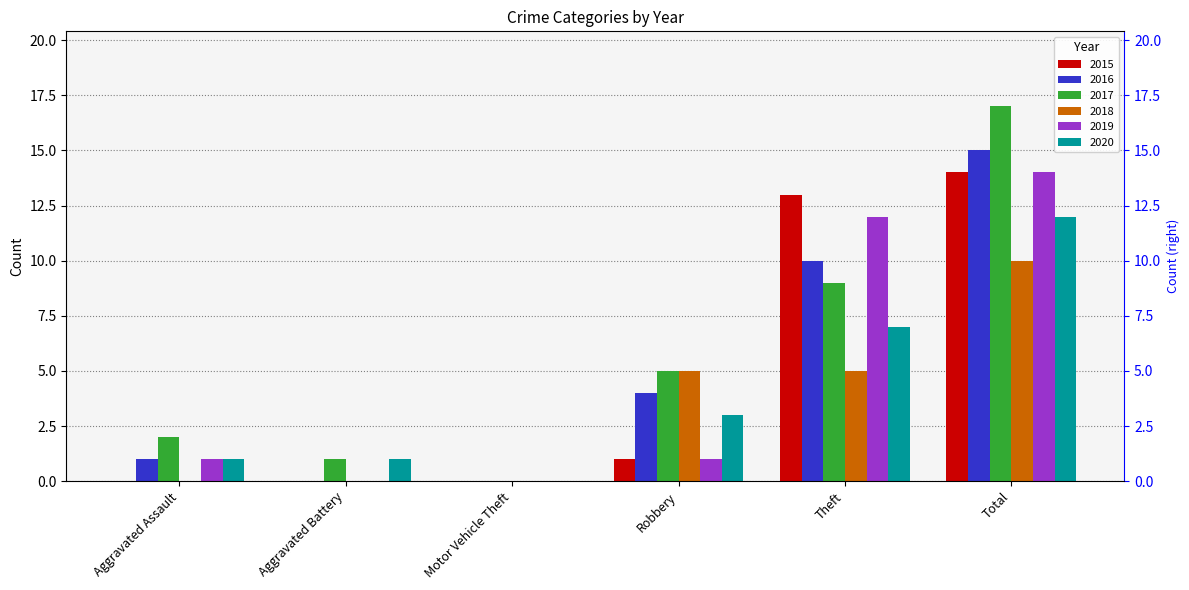

At how many categories does at least one series exceed 8?

2